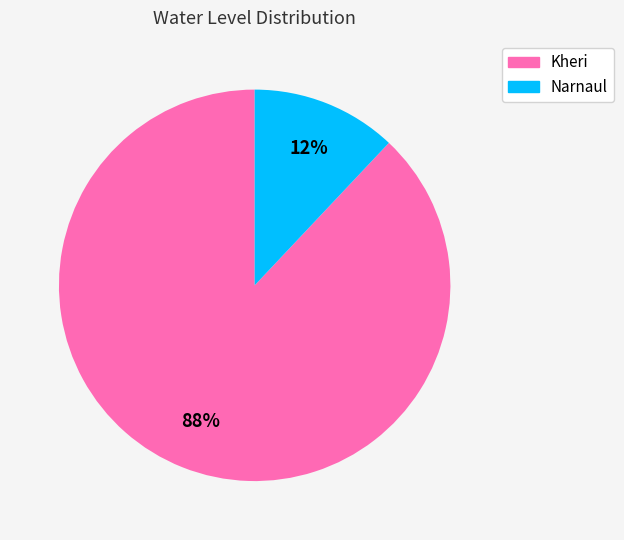

Which has a higher value, Kheri or Narnaul?

Kheri